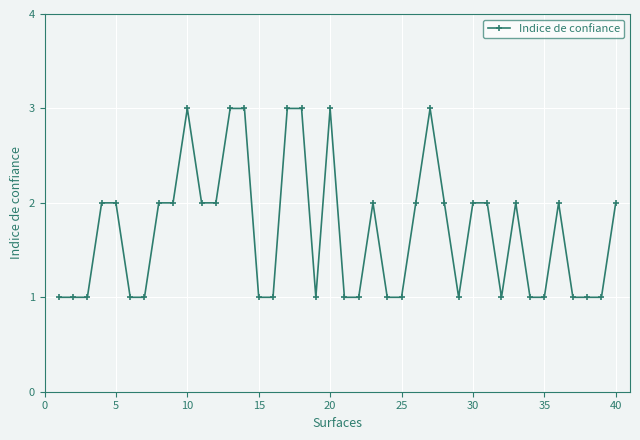

How many values are below 2?

19